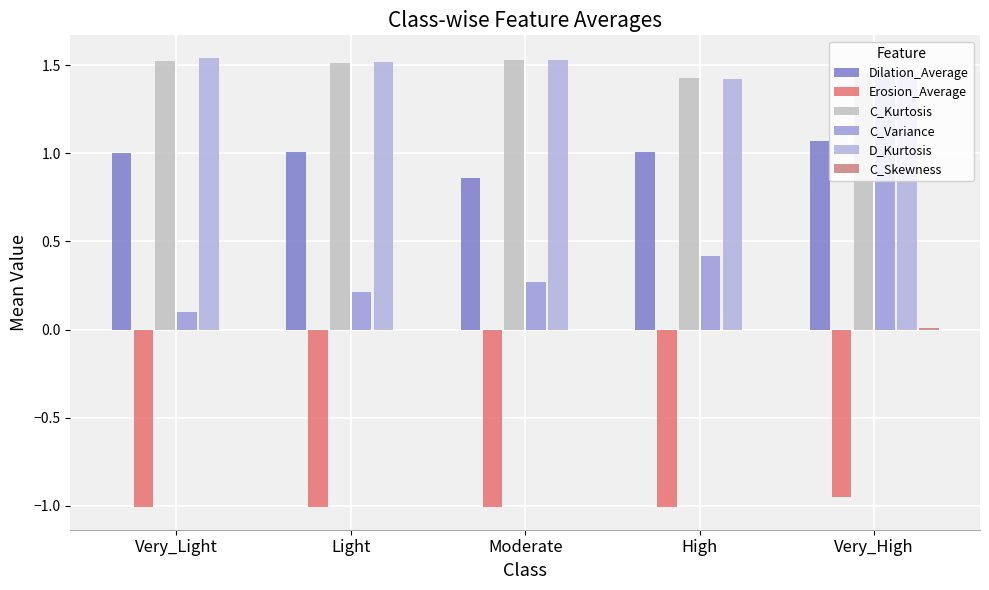

Are the bars grouped side by side (vs. stacked)?

Yes